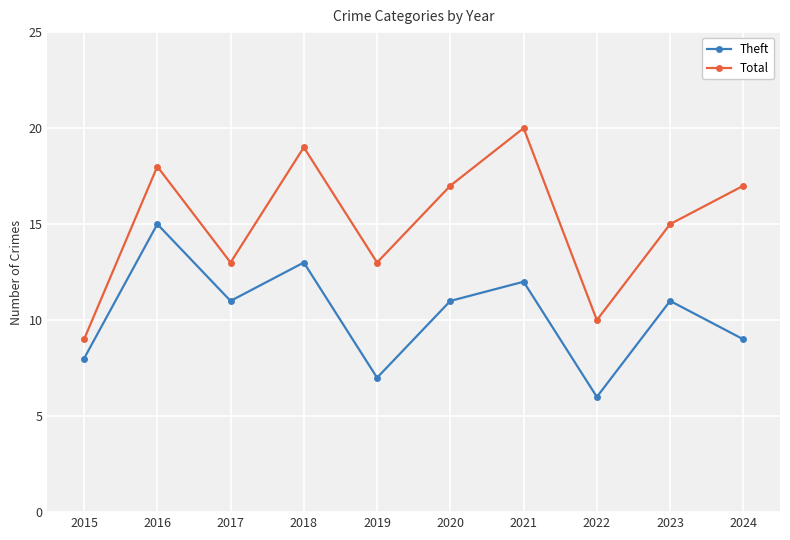

Which series changed the most between 2015 and 2024?

Total